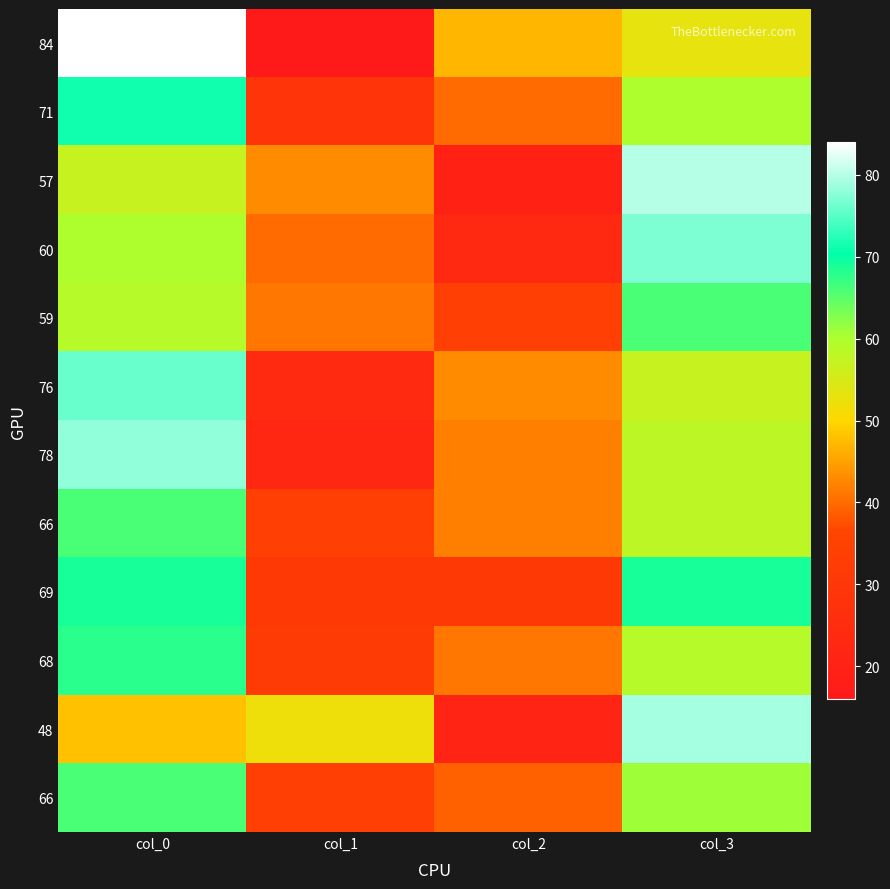

Which has a higher value, col_3 or col_1?

col_3